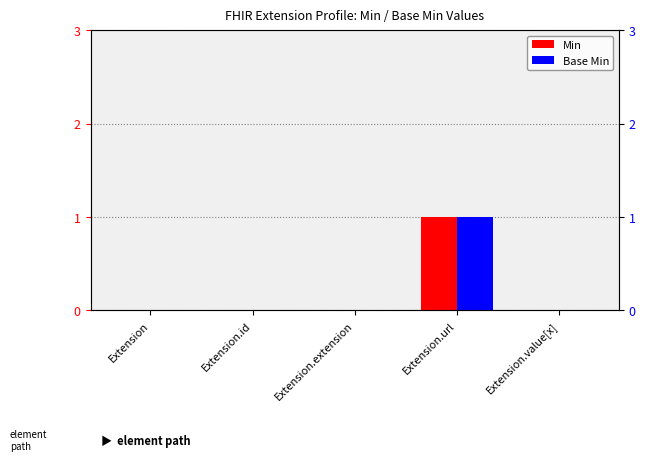

Reading left to right, transcribe all the data shown in this chart.

Min: Extension=0	Extension.id=0	Extension.extension=0	Extension.url=1	Extension.value[x]=0
Base Min: Extension=0	Extension.id=0	Extension.extension=0	Extension.url=1	Extension.value[x]=0